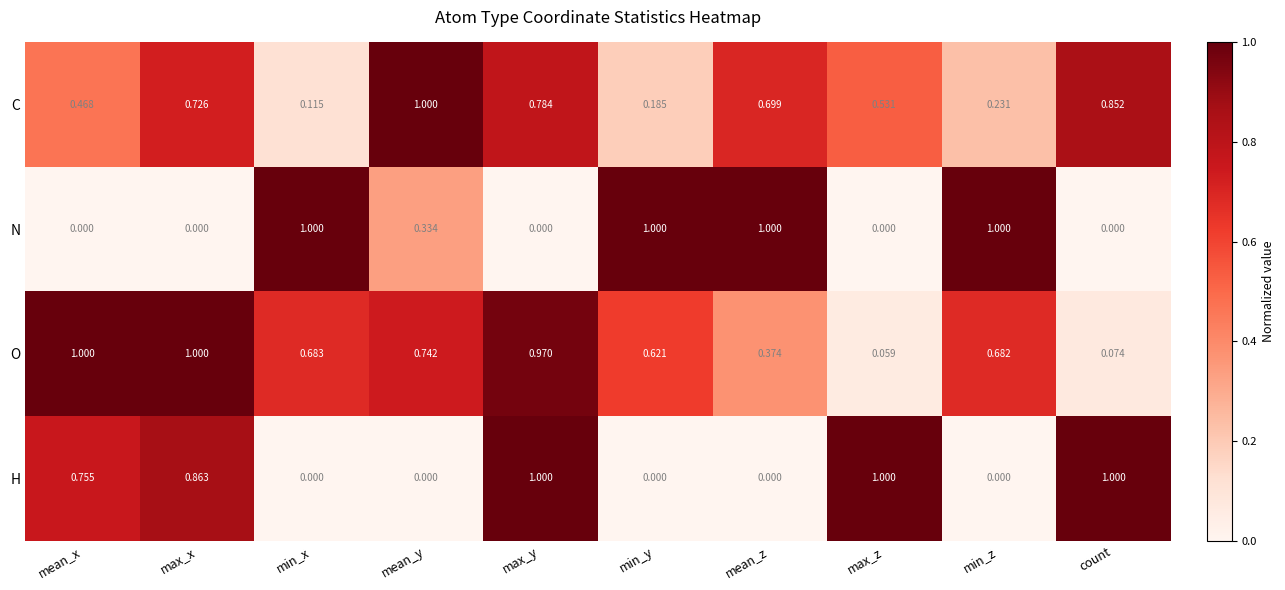

Which category has the highest value in the C series?

mean_y